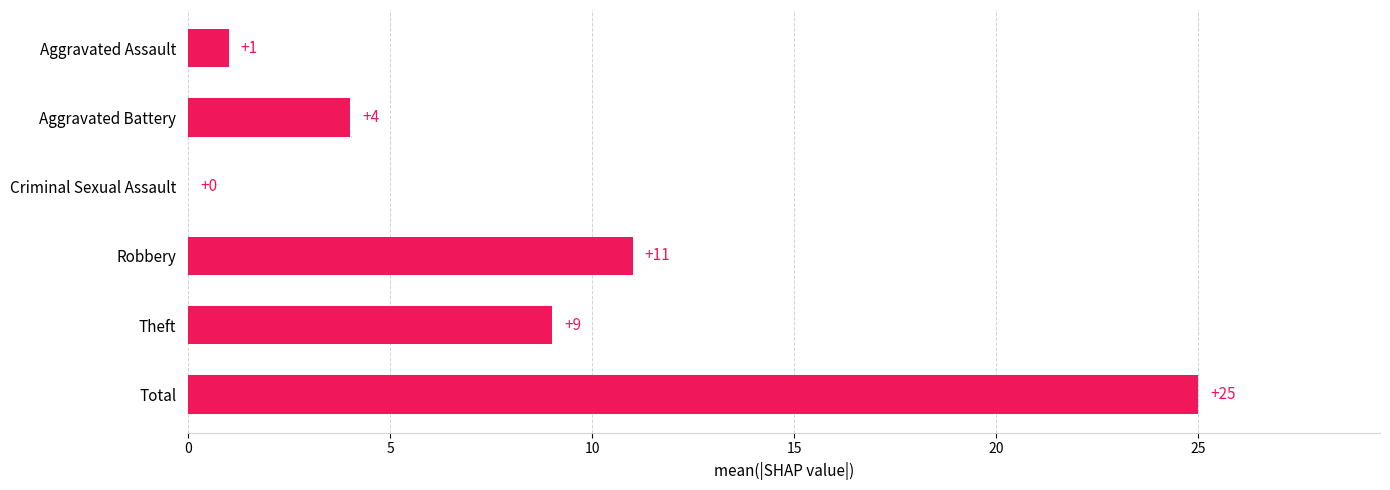

At which label is the value closest to 12?

Robbery